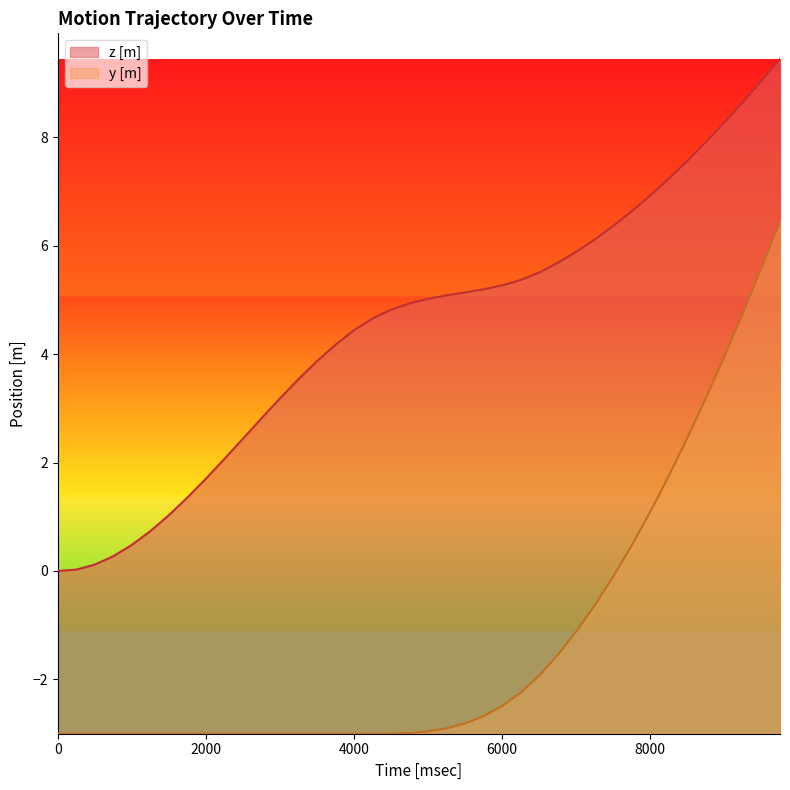

How many lines are shown in the chart?

2